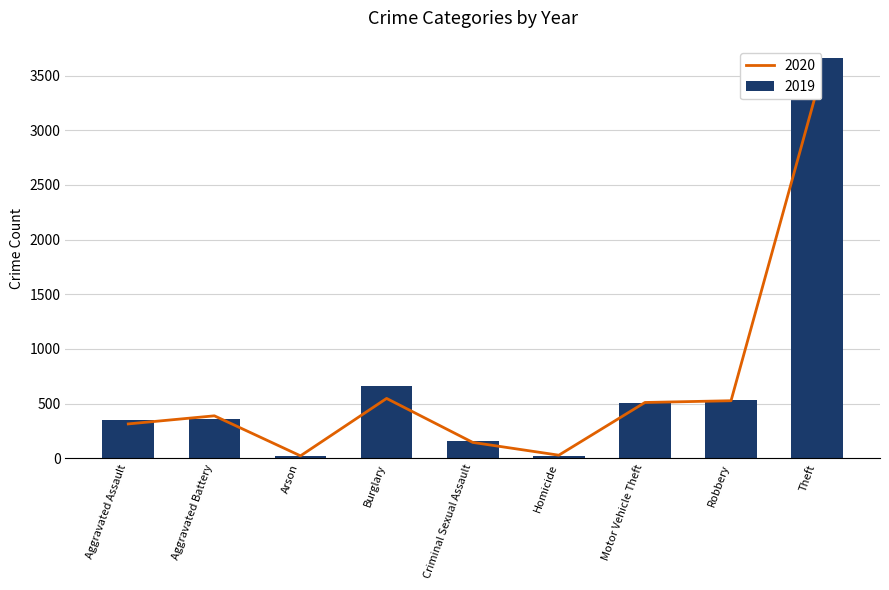

Which category has the highest value in the 2020 series?

Theft